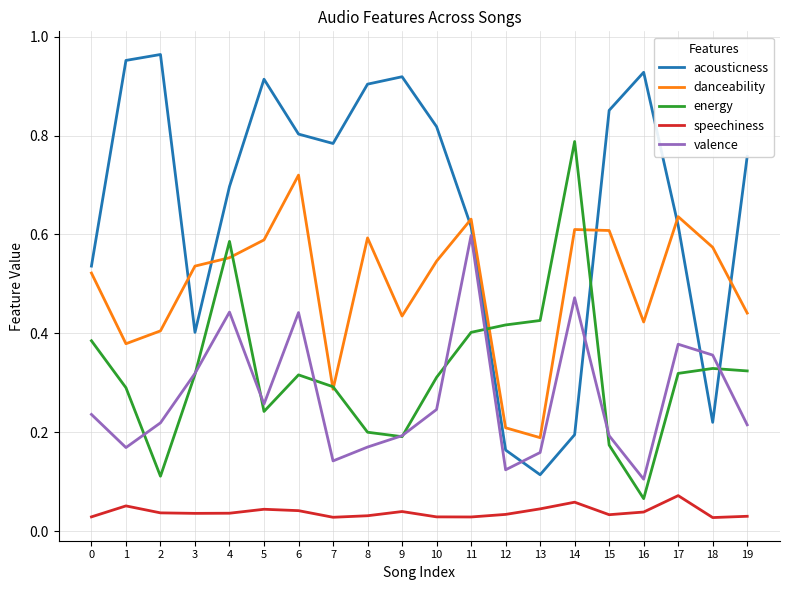

At which label does energy reach its peak?

14